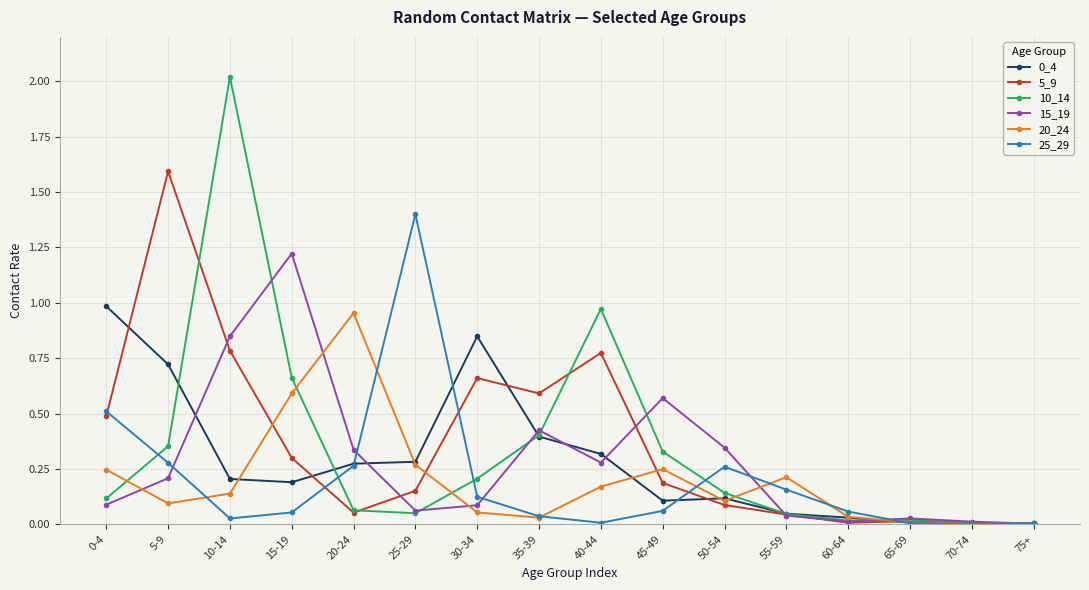

How many distinct data groups are displayed?

6